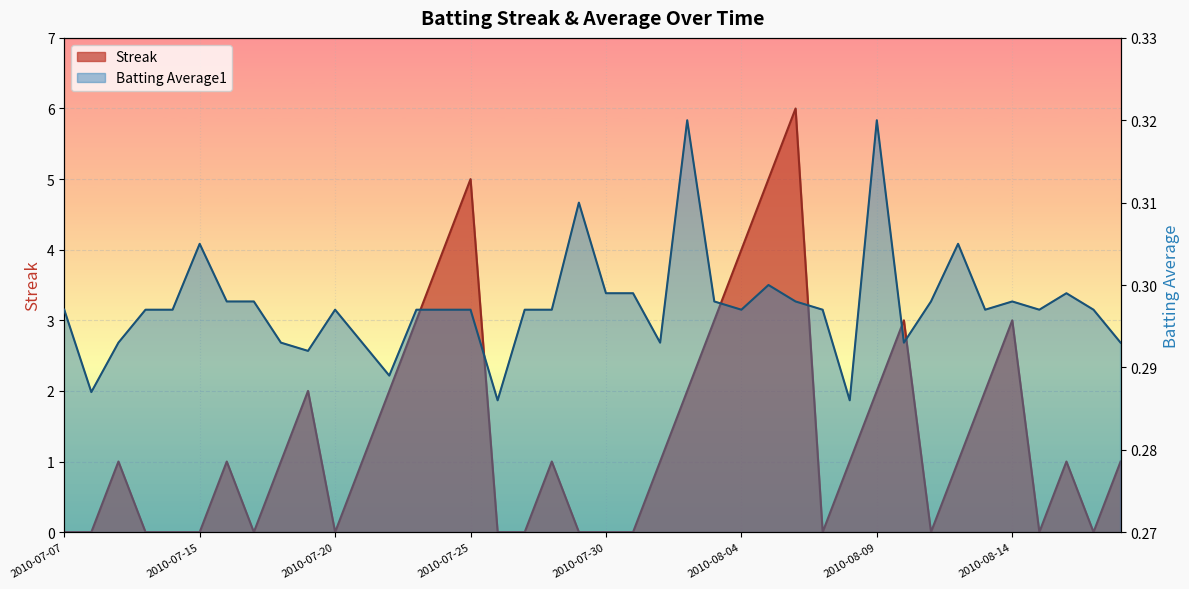

What position from the left is 2010-07-07?

1